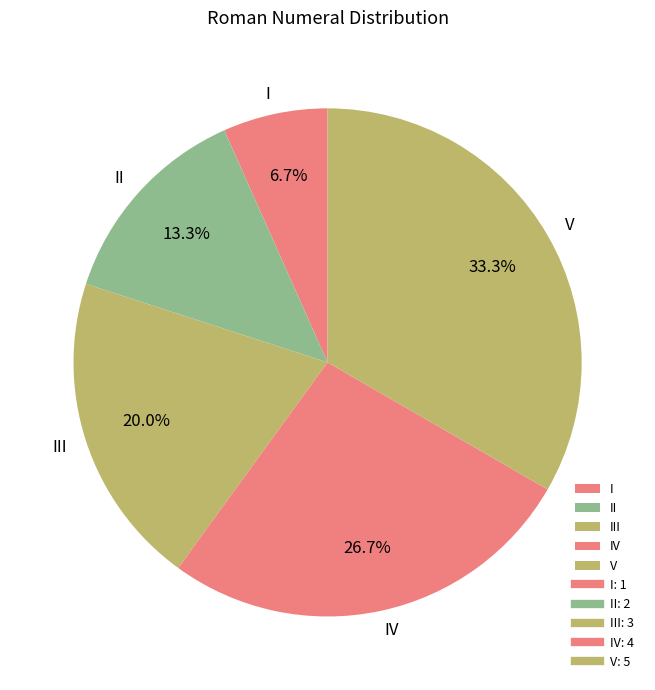

Combined, do III and II account for over 50%?

No